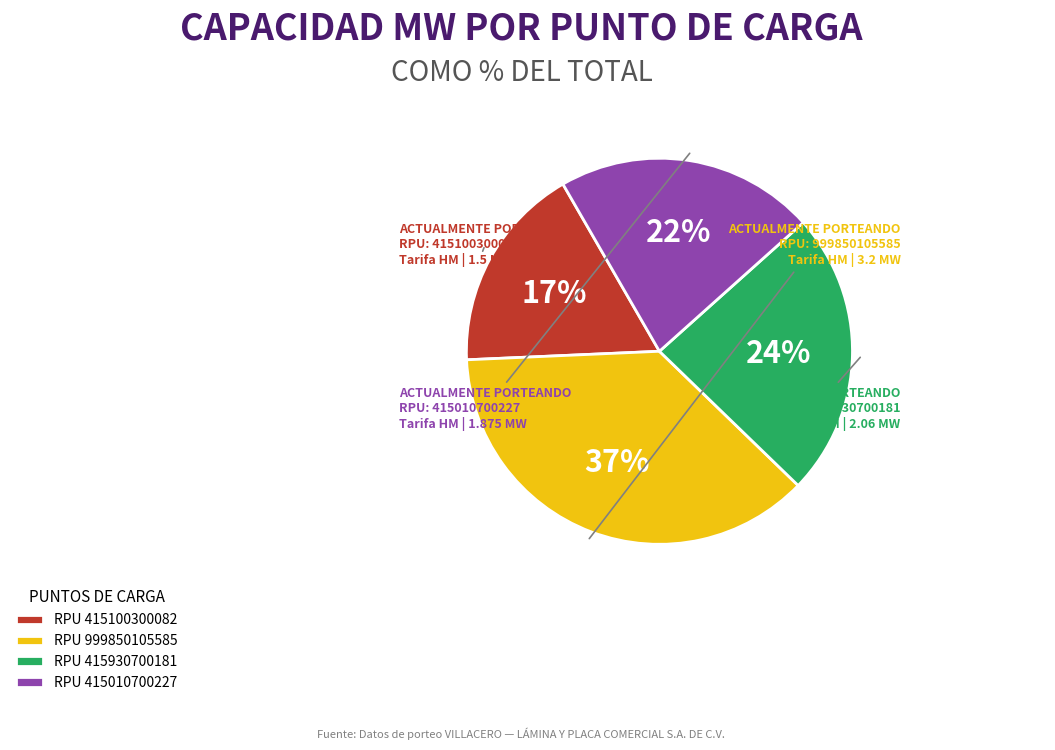

Combined, do RPU 999850105585 and RPU 415010700227 account for over 50%?

Yes